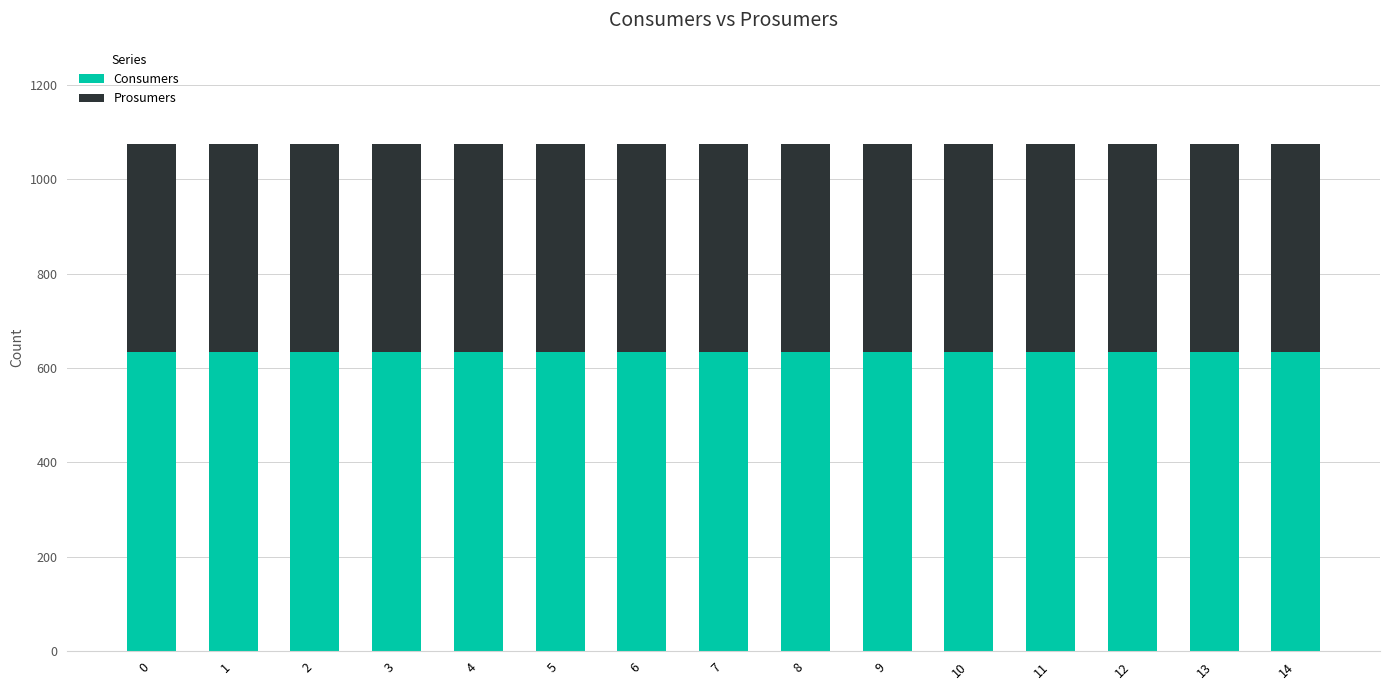

What is the total value across all series at 6?

1075